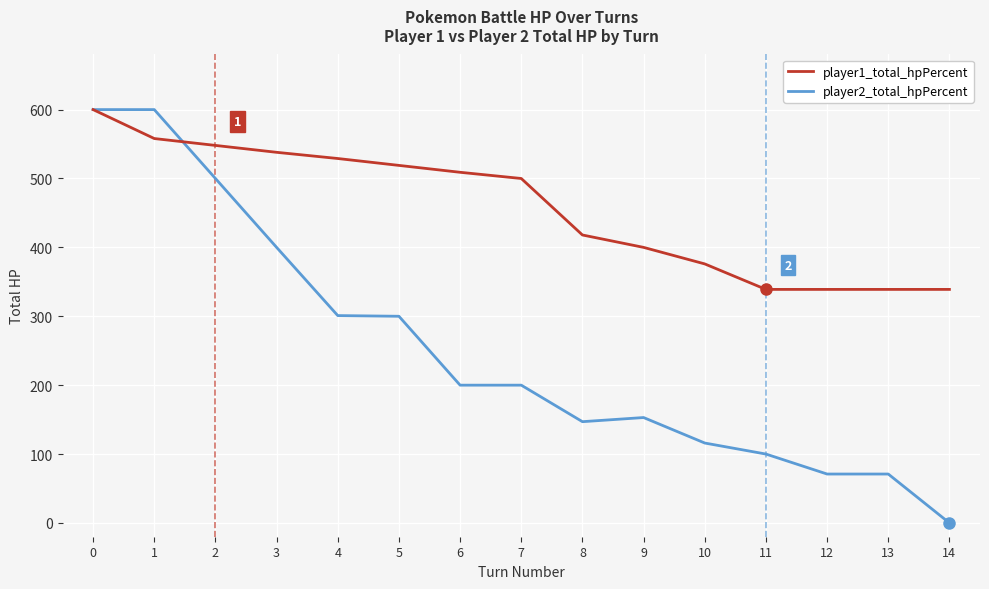

What is the spread (max minus min) of values at 11?

239